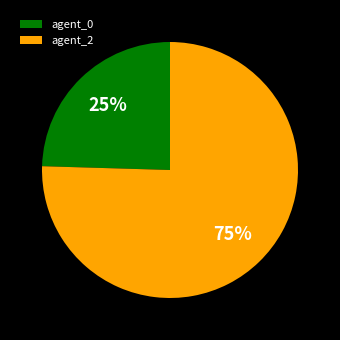

How many slices are in this pie chart?

2